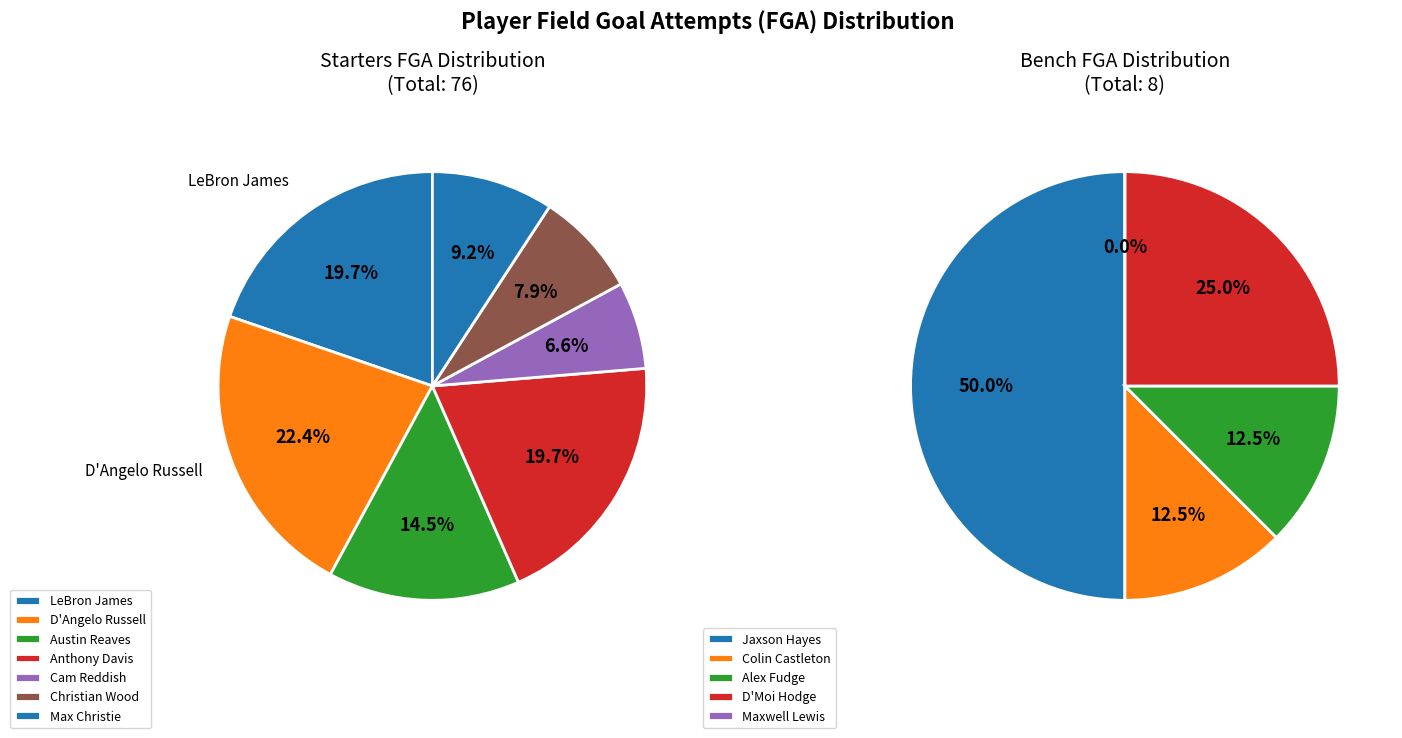

Between Jaxson Hayes and Austin Reaves, which is larger?

Austin Reaves